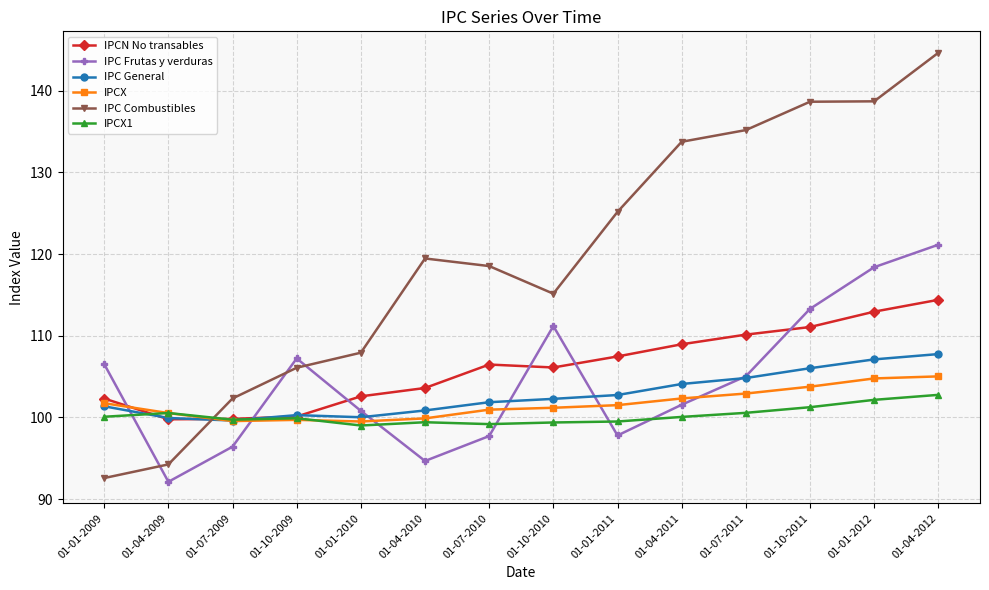

The IPC Combustibles series shows 106.1 at 01-10-2009. True or false?

True